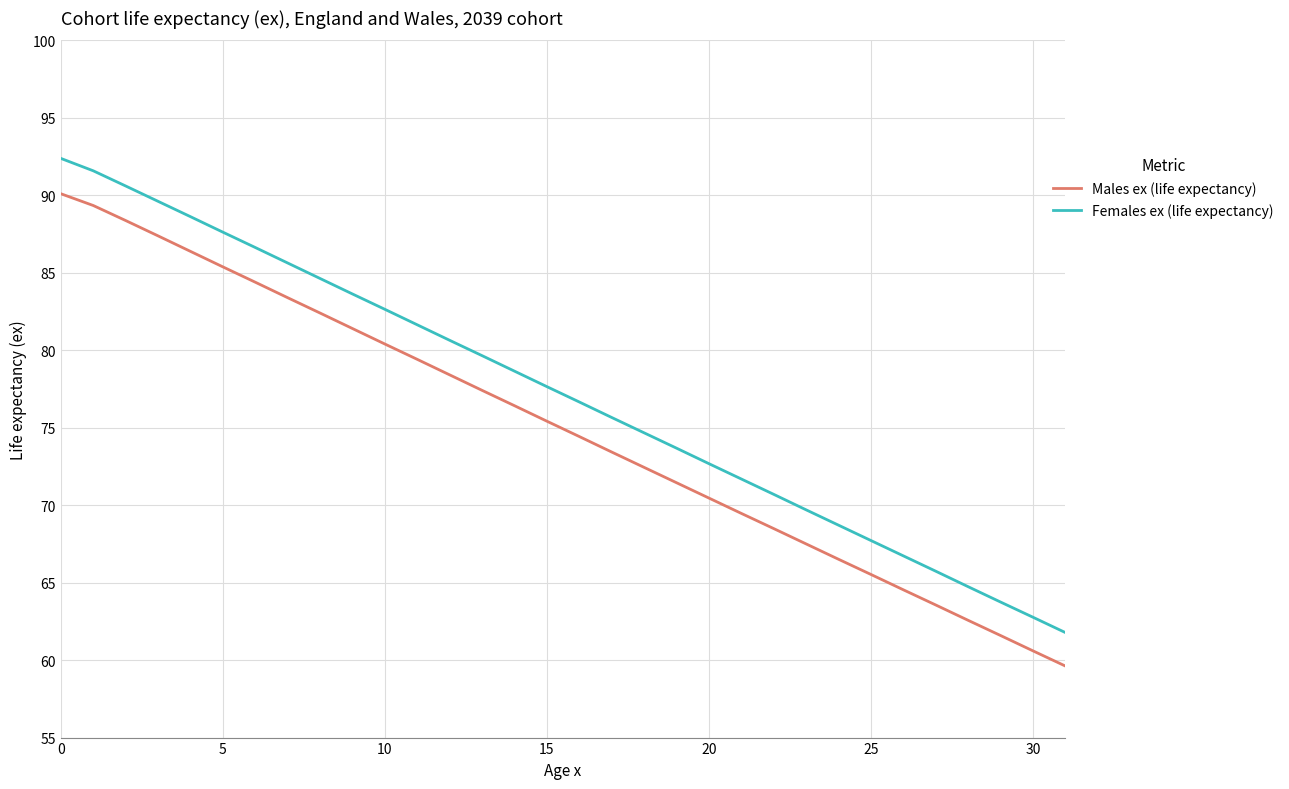

What is the difference between the maximum and minimum values in the Females ex (life expectancy) series?

30.6